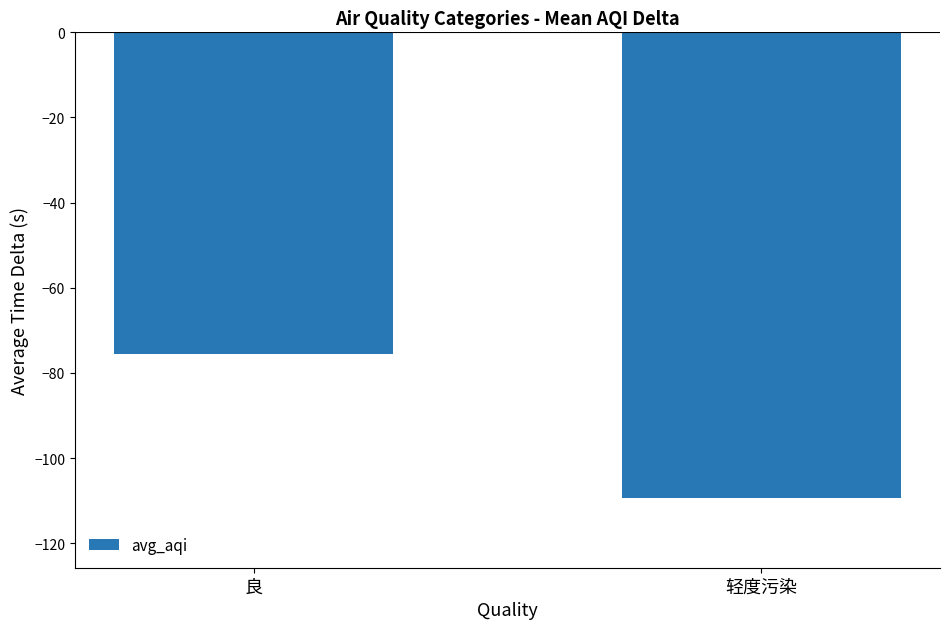

Reading left to right, list all the values displayed in this chart.

良=-75.6	轻度污染=-109.3